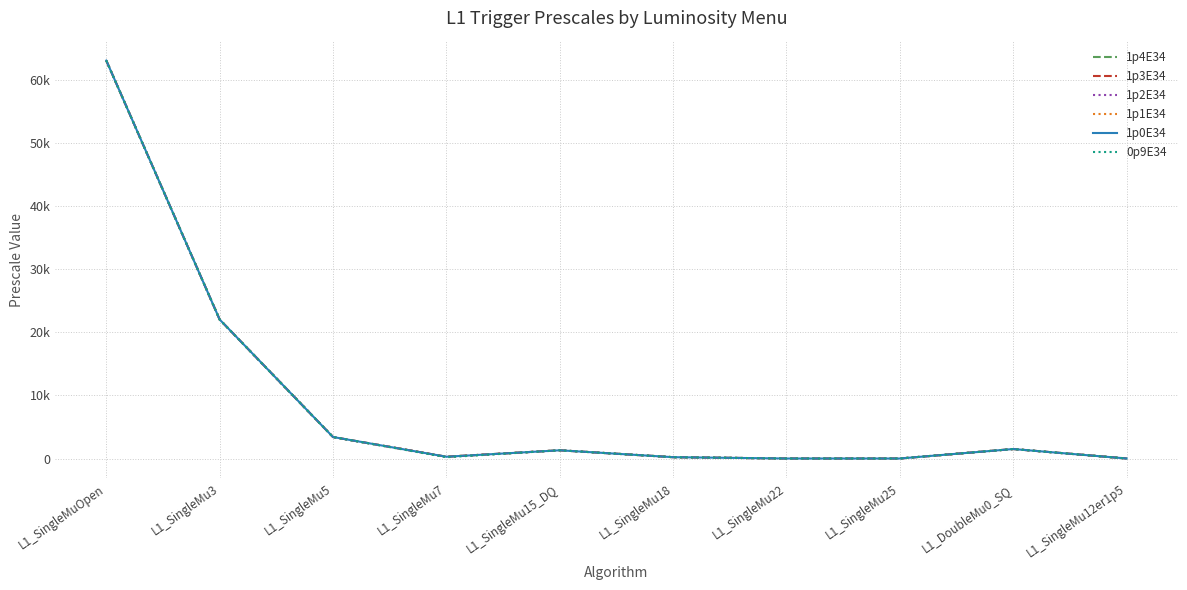

Is it true that 1p2E34 equals 22000 at L1_SingleMu3?

True